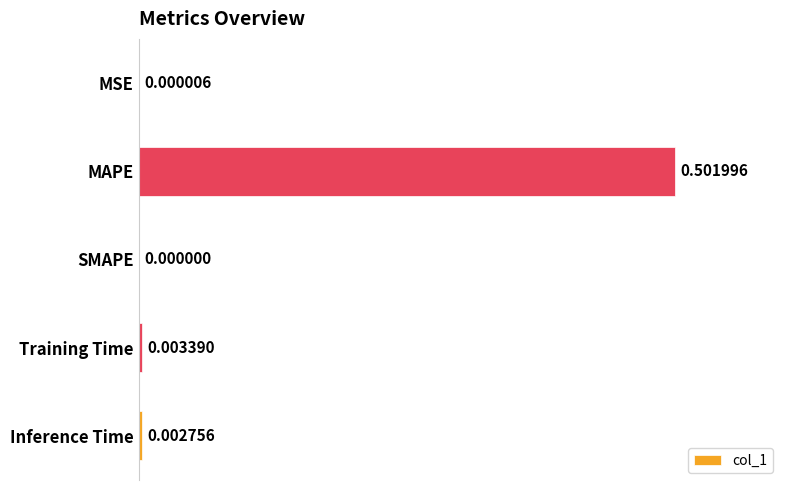

Between Inference Time and MAPE, which is larger?

MAPE